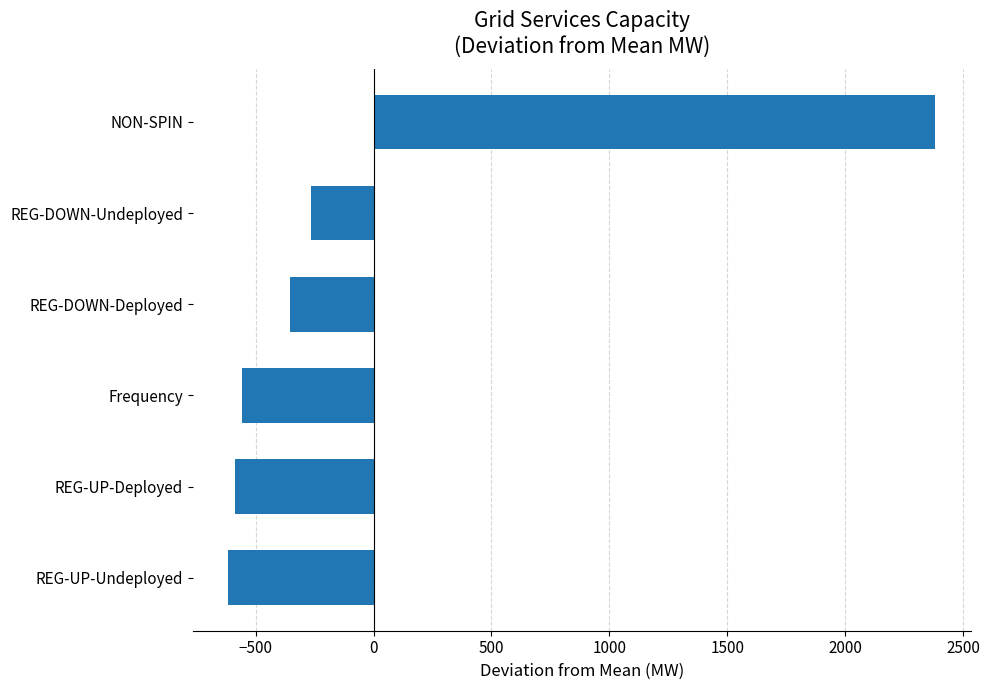

Count the number of categories in the chart.

6